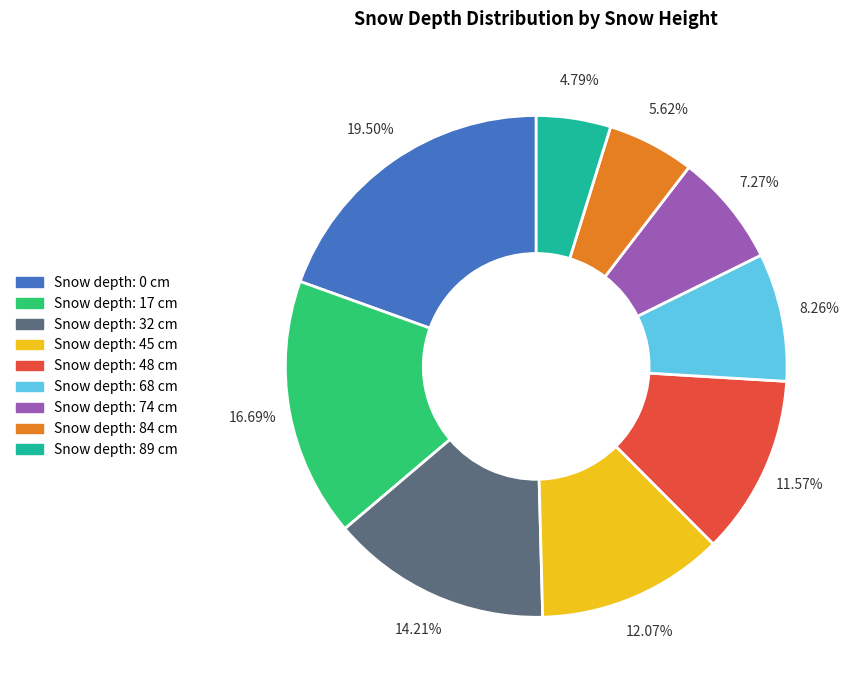

Is there any slice that represents more than half of the pie?

No